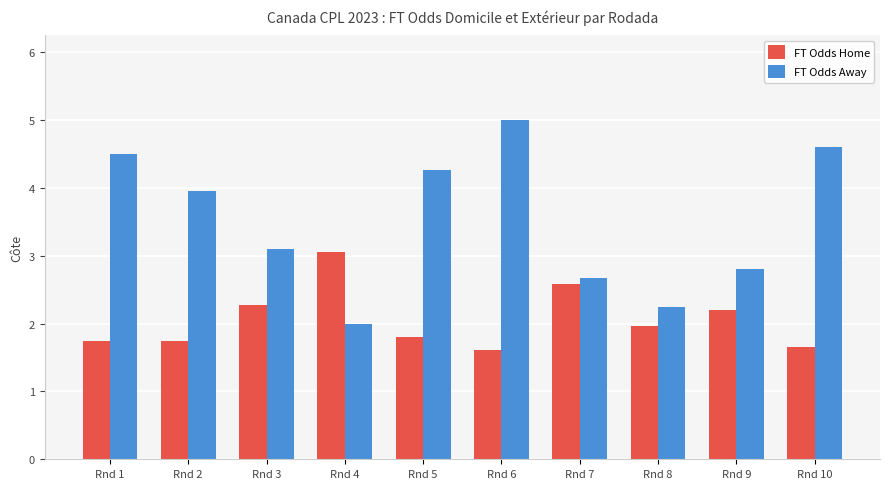

List the series in order of their overall mean, lowest first.

FT Odds Home, FT Odds Away